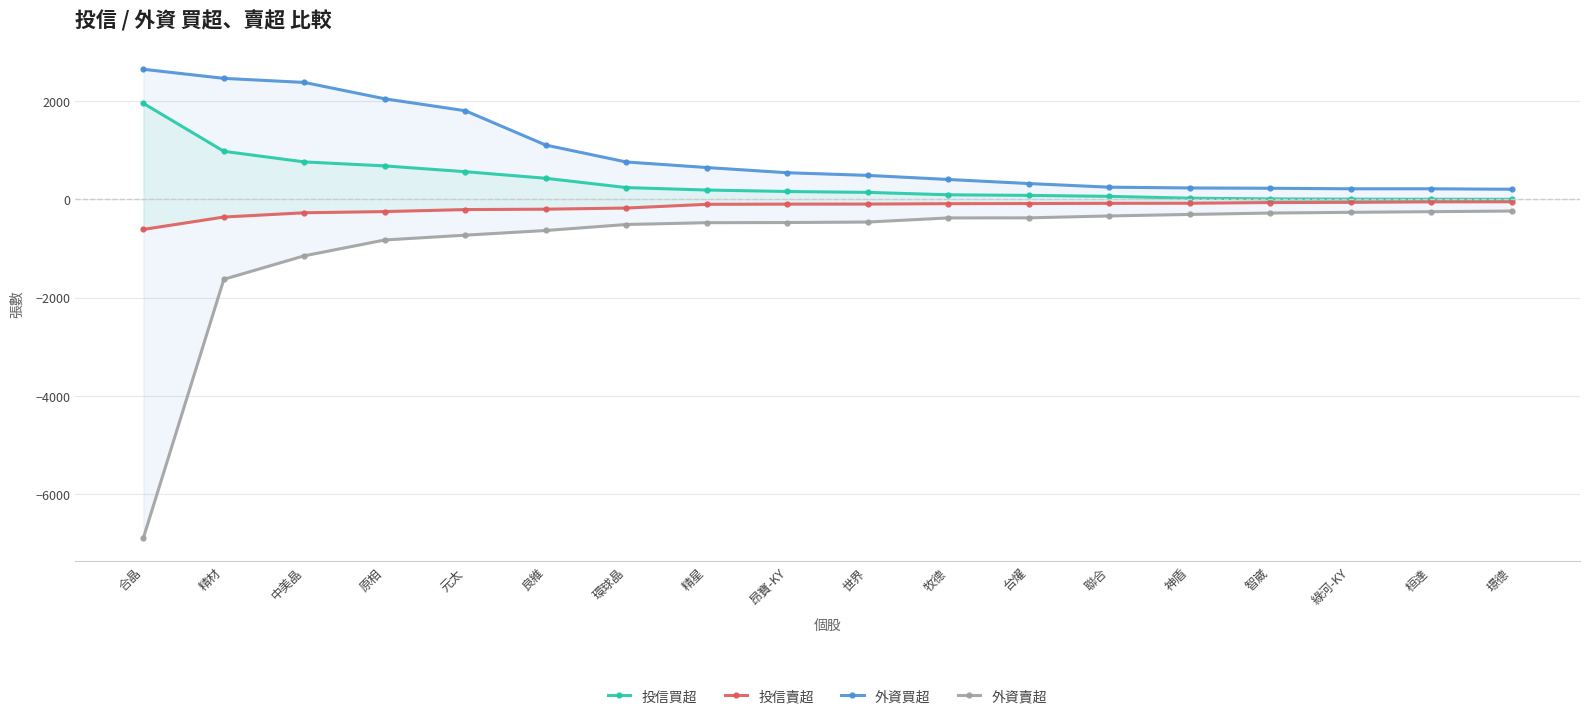

What is the average value of the 投信買超 series?

355